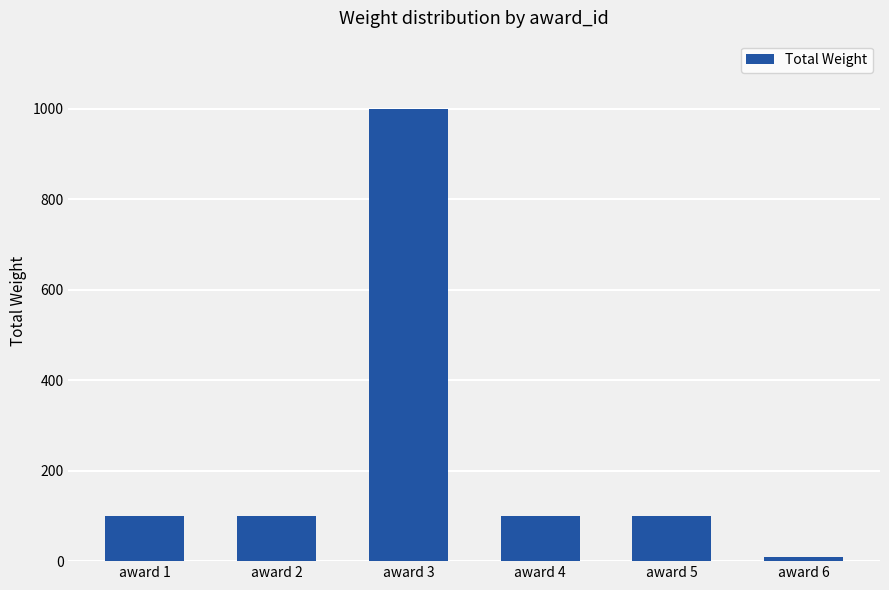

What is the value of the 5th bar from the left?

100